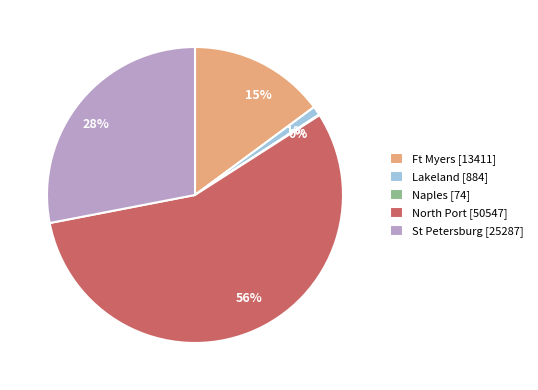

To the nearest percent, what percentage of the pie is North Port [50547]?

56%